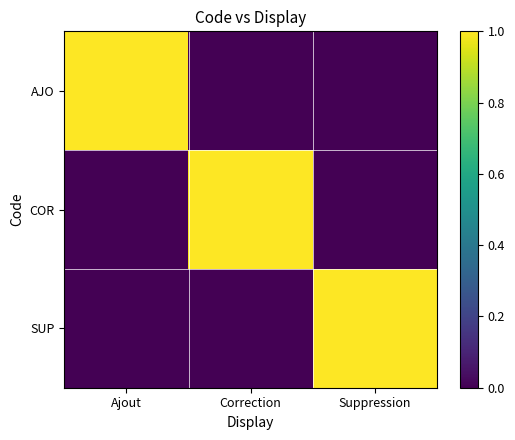

Rank the series by their maximum value, from lowest to highest.

AJO, COR, SUP